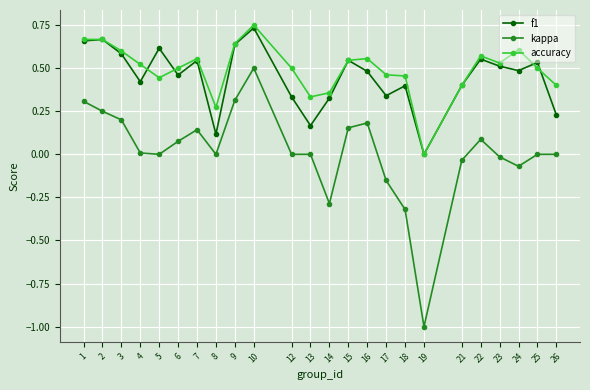

What is the total value across all series at 19?

-1.0